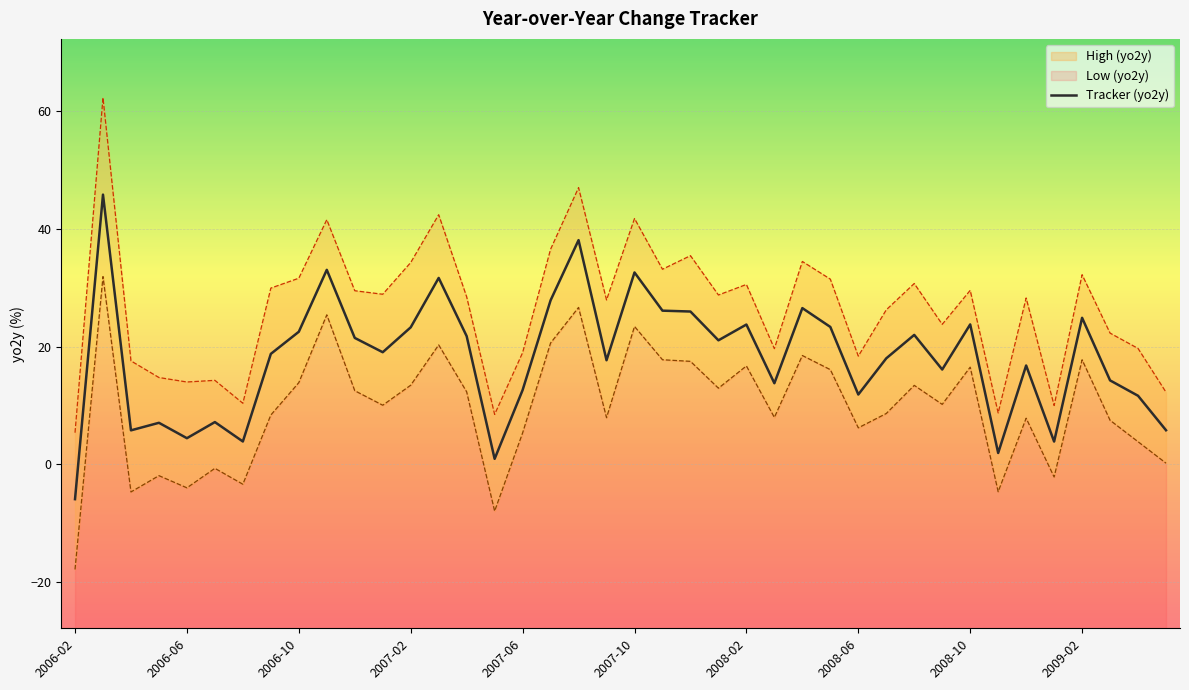

Reading left to right, list all the values displayed in this chart.

High (yo2y): 2006-02=5.4	2006-03=62.3	2006-04=17.6	2006-05=14.8	2006-06=14.0	2006-07=14.3	2006-08=10.4	2006-09=30.0	2006-10=31.6	2006-11=41.6	2006-12=29.5	2007-01=28.9	2007-02=34.3	2007-03=42.4	2007-04=28.5	2007-05=8.5	2007-06=19.0	2007-07=36.6	2007-08=47.0	2007-09=27.9	2007-10=41.8	2007-11=33.2	2007-12=35.5	2008-01=28.8	2008-02=30.6	2008-03=19.7	2008-04=34.5	2008-05=31.5	2008-06=18.4	2008-07=26.3	2008-08=30.7	2008-09=23.8	2008-10=29.6	2008-11=8.7	2008-12=28.3	2009-01=10.0	2009-02=32.2	2009-03=22.3	2009-04=19.7	2009-05=12.3
Low (yo2y): 2006-02=-17.9	2006-03=31.9	2006-04=-4.7	2006-05=-1.9	2006-06=-4.0	2006-07=-0.7	2006-08=-3.4	2006-09=8.4	2006-10=13.9	2006-11=25.4	2006-12=12.5	2007-01=10.0	2007-02=13.4	2007-03=20.3	2007-04=12.3	2007-05=-8.0	2007-06=5.3	2007-07=20.6	2007-08=26.7	2007-09=7.9	2007-10=23.4	2007-11=17.8	2007-12=17.5	2008-01=12.9	2008-02=16.7	2008-03=8.0	2008-04=18.5	2008-05=16.1	2008-06=6.2	2008-07=8.6	2008-08=13.4	2008-09=10.2	2008-10=16.5	2008-11=-4.7	2008-12=7.8	2009-01=-2.2	2009-02=17.8	2009-03=7.5	2009-04=3.8	2009-05=0.2
Tracker (yo2y): 2006-02=-5.9	2006-03=45.8	2006-04=5.8	2006-05=7.1	2006-06=4.4	2006-07=7.2	2006-08=3.9	2006-09=18.8	2006-10=22.5	2006-11=33.1	2006-12=21.5	2007-01=19.1	2007-02=23.3	2007-03=31.7	2007-04=21.8	2007-05=0.9	2007-06=12.6	2007-07=27.9	2007-08=38.1	2007-09=17.7	2007-10=32.6	2007-11=26.1	2007-12=26.0	2008-01=21.1	2008-02=23.8	2008-03=13.8	2008-04=26.6	2008-05=23.4	2008-06=11.9	2008-07=18.0	2008-08=22.0	2008-09=16.1	2008-10=23.8	2008-11=1.9	2008-12=16.8	2009-01=3.9	2009-02=24.9	2009-03=14.3	2009-04=11.7	2009-05=5.8